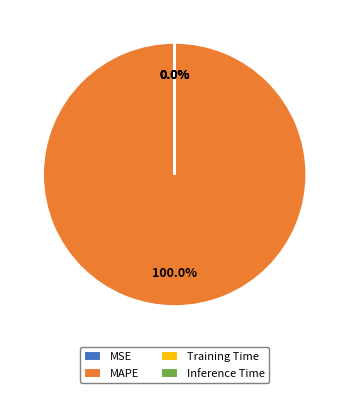

Which category has the biggest portion of the pie?

MAPE